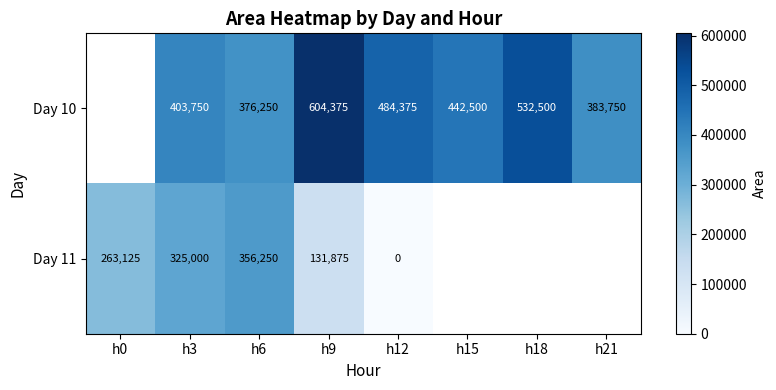

At which category does the chart reach its peak across all series?

h9